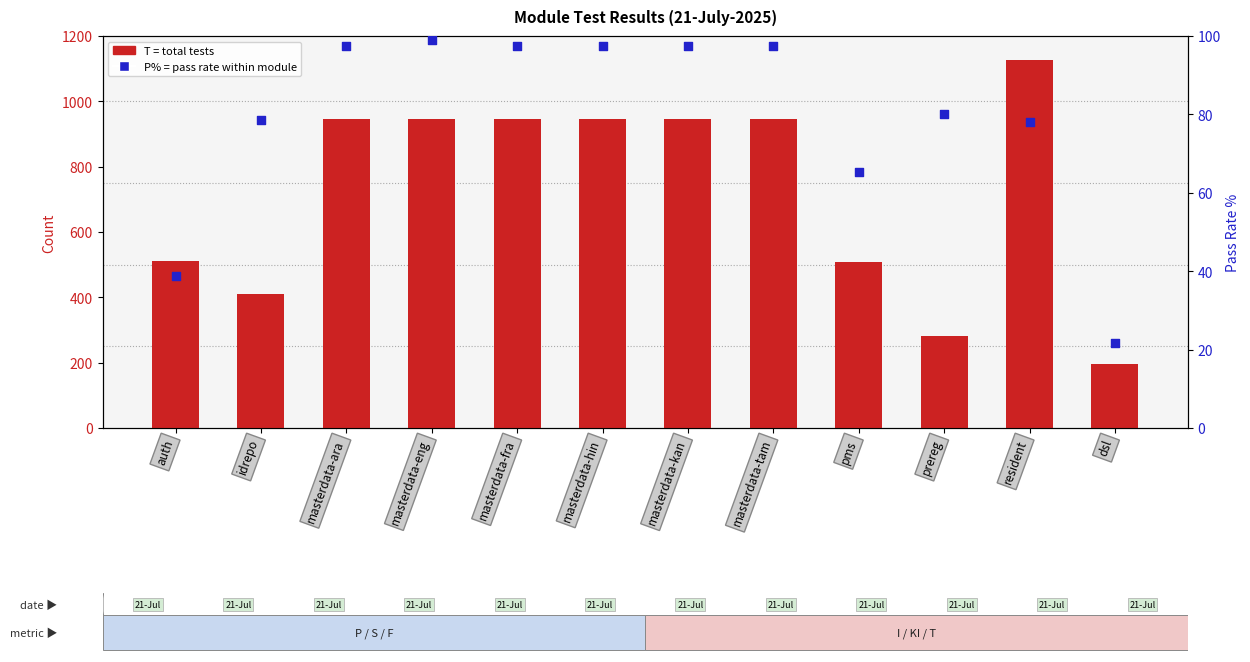

Is the value of P% (pass rate) at masterdata-tam greater than the value of T (total) at pms?

No